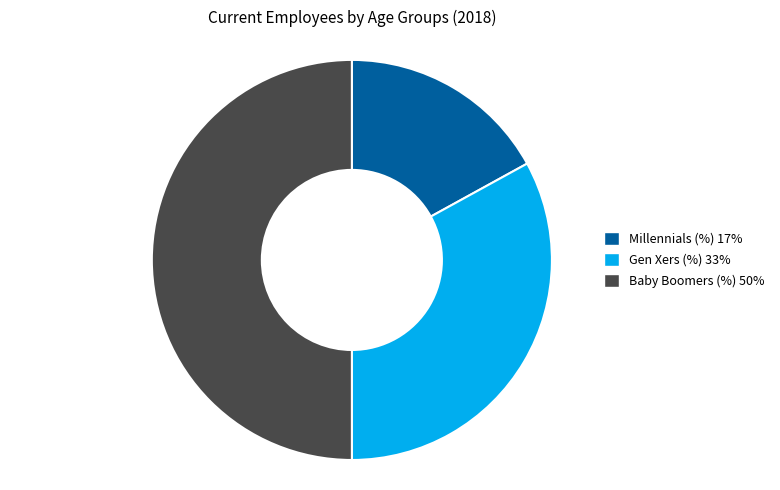

Approximately how many times larger is the value at Millennials (%) 17% compared to Baby Boomers (%) 50%?

0.3